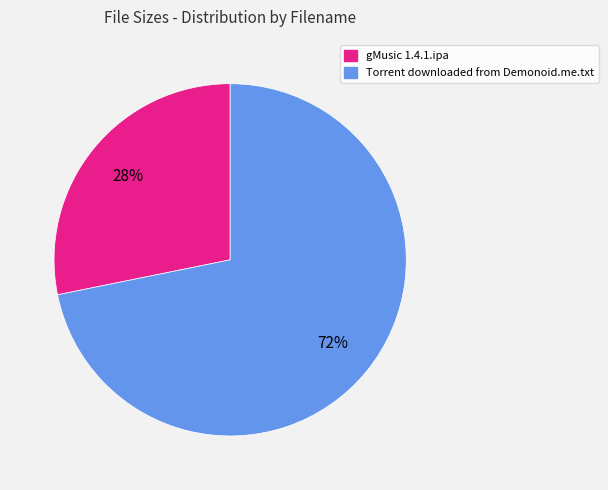

Which category accounts for the majority?

Torrent downloaded from Demonoid.me.txt